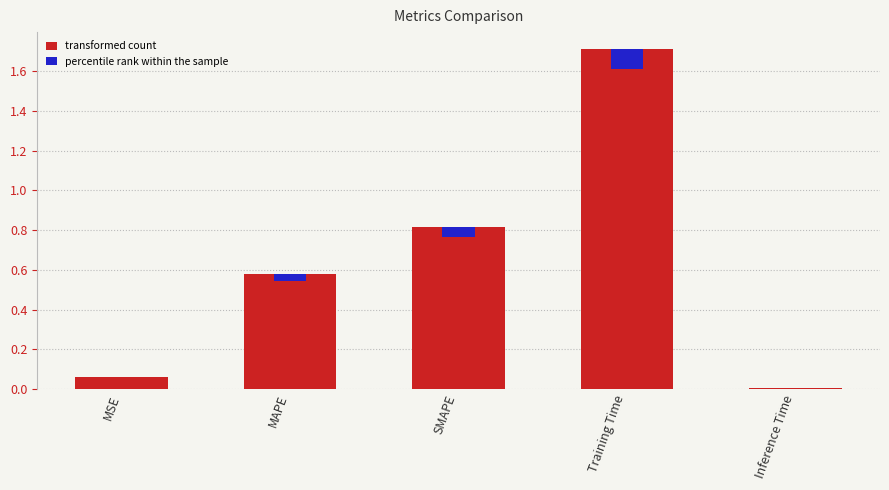

List the labels in order of value, largest first.

Training Time, SMAPE, MAPE, MSE, Inference Time